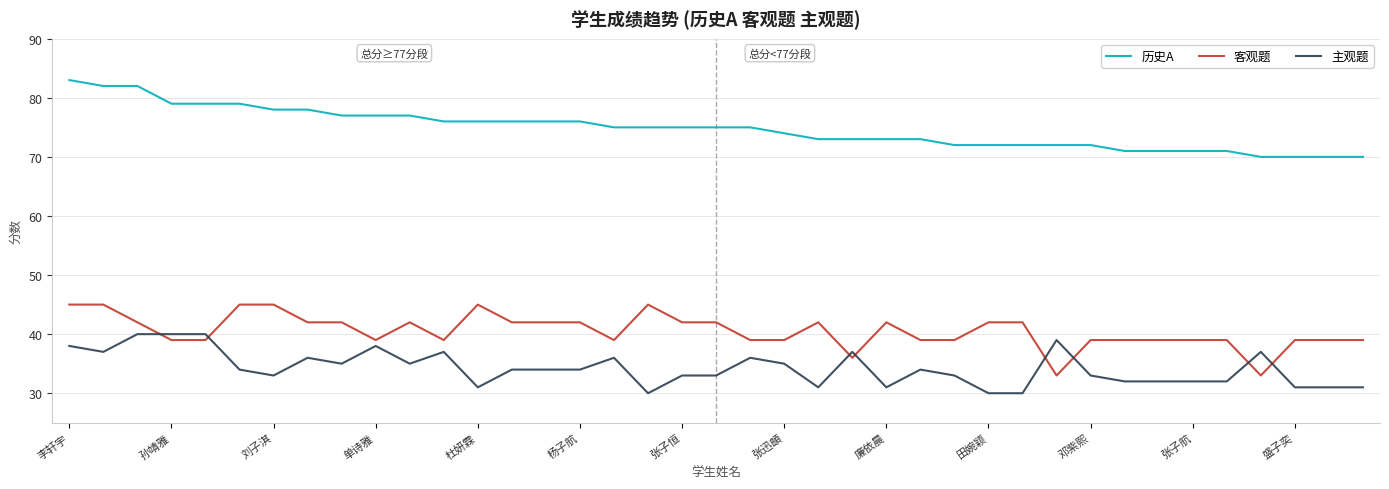

What is the highest value of the 主观题 series?

40